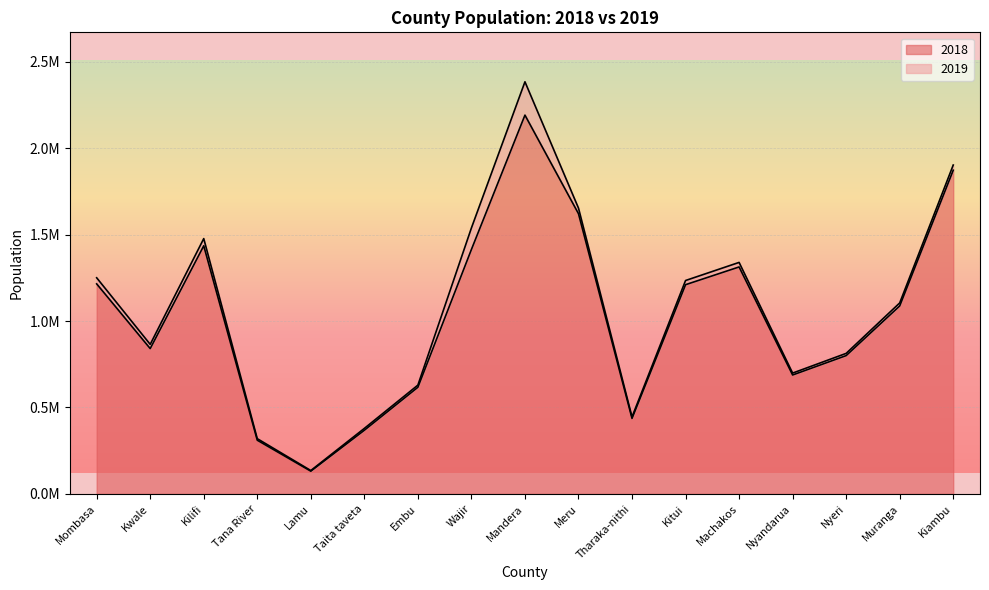

What is the average value of the 2019 series?

1068762.3